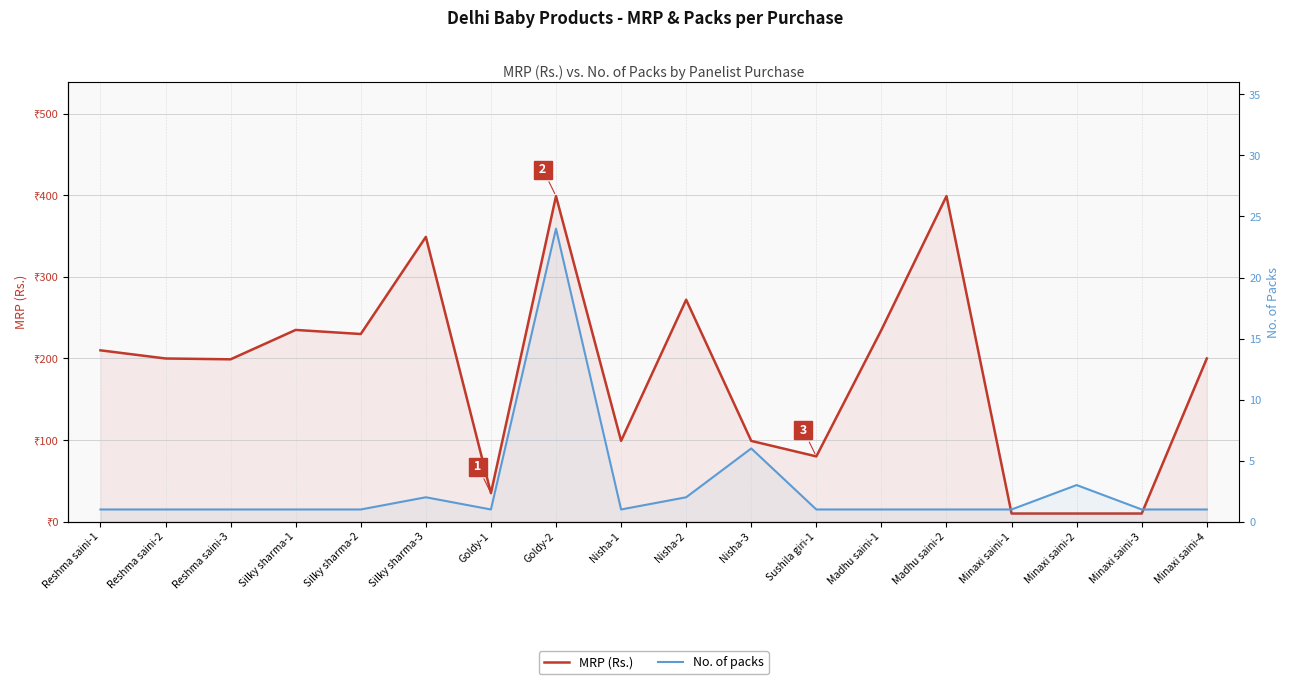

How many data points in No. of packs are above 1?

5